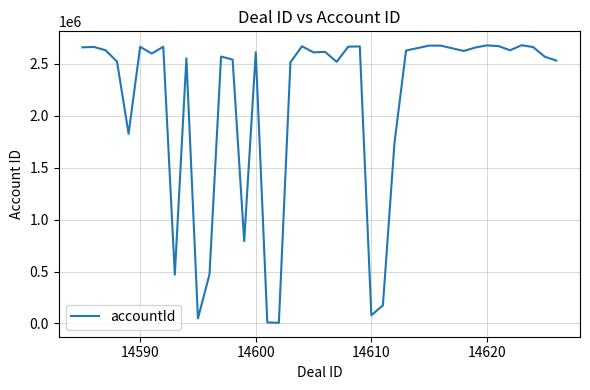

What is the difference between the maximum and minimum values?

2675105